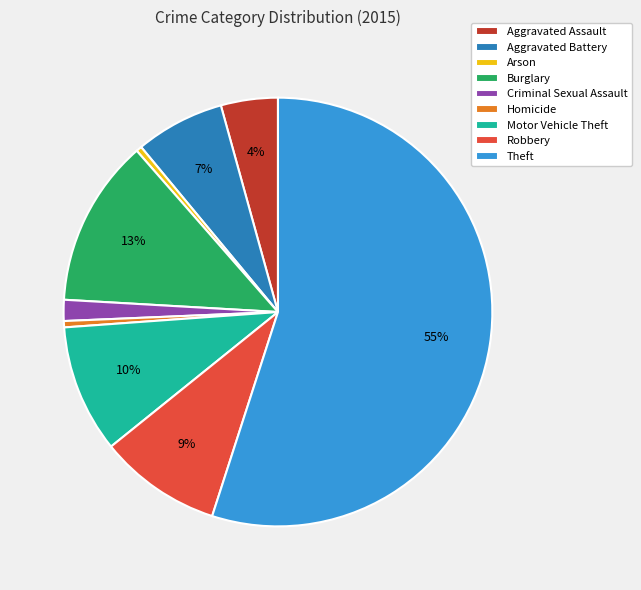

How many segments does this pie chart have?

9